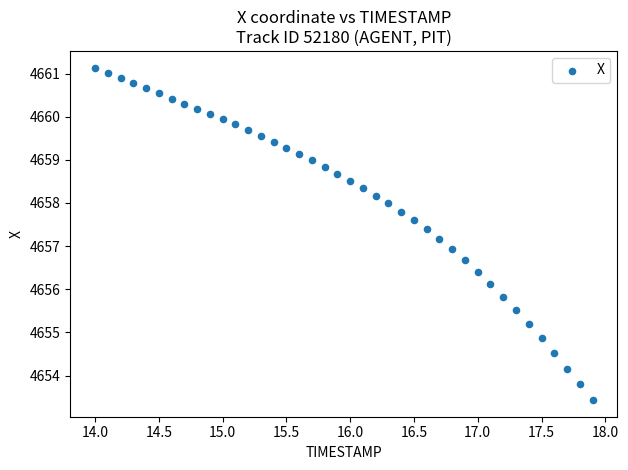

What is the range of X values (max minus min)?

3.9